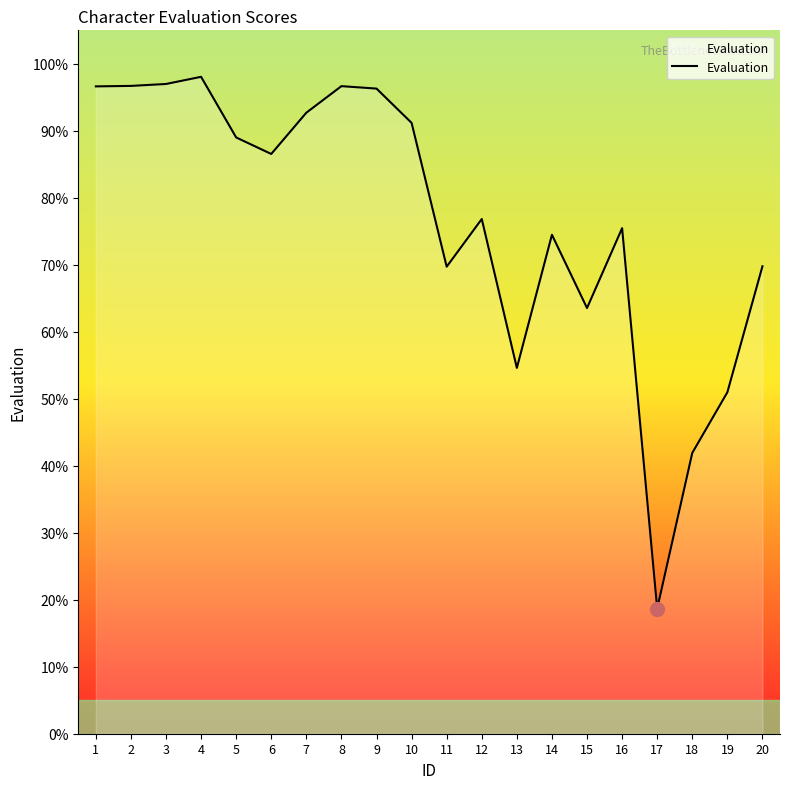

What is the difference between the maximum and minimum values?

79.4